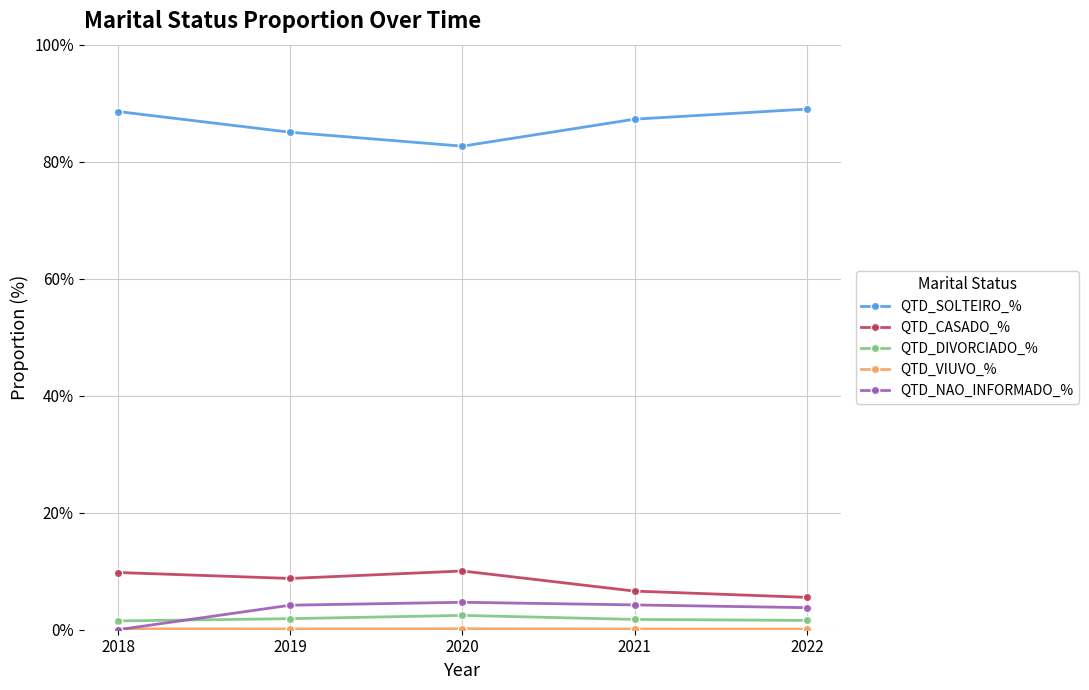

What is the total value across all series at 2021?

100.0